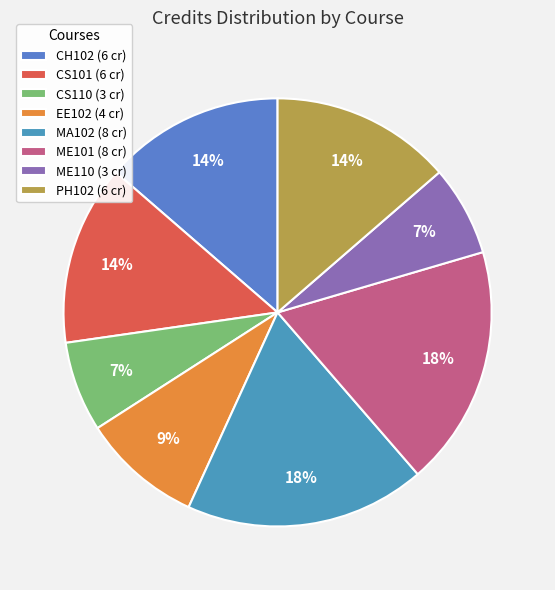

Is it true that CS110 is 1% of the pie?

False